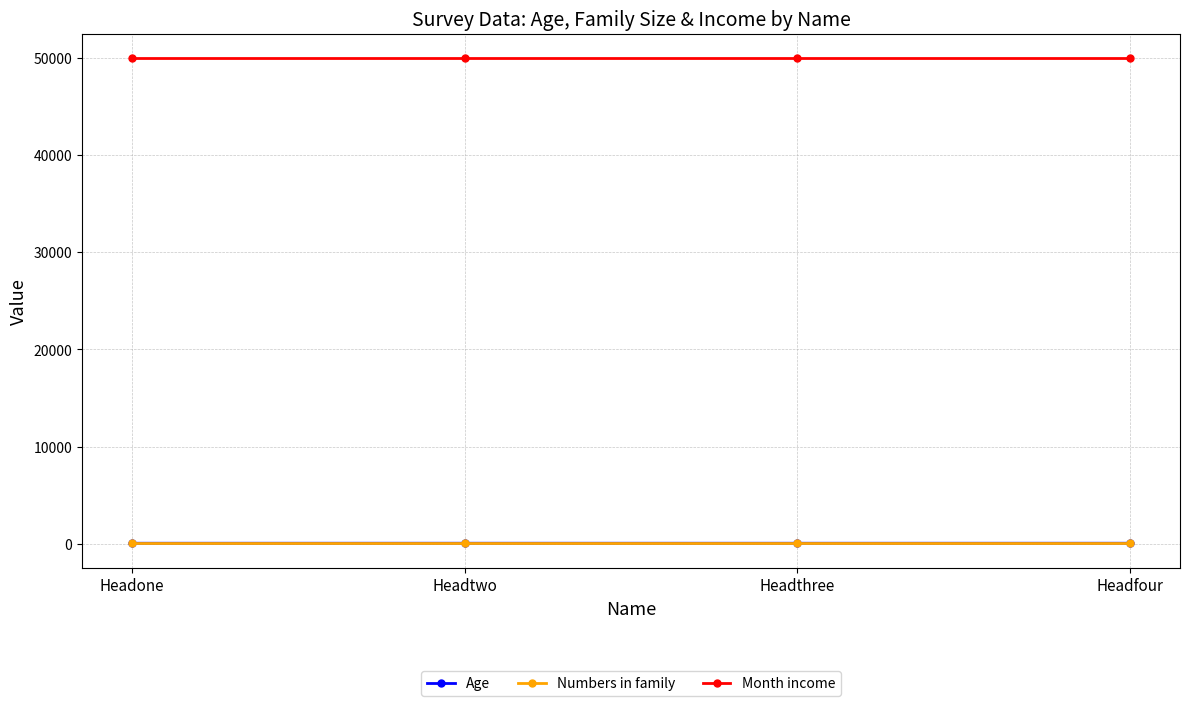

The Month income series shows 26709 at Headone. True or false?

False